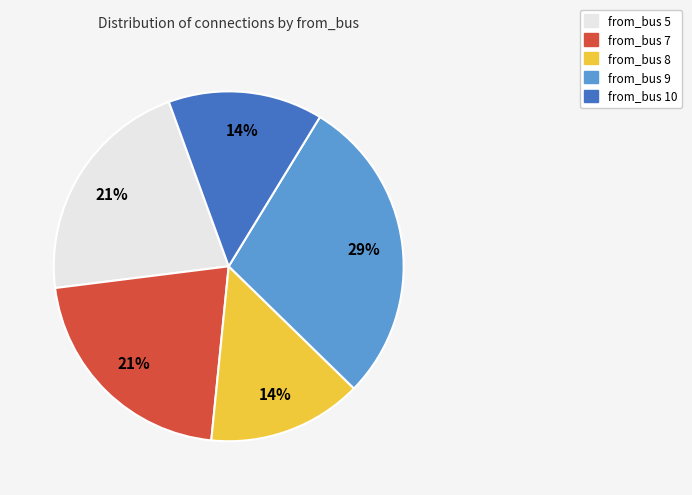

Does any single category account for the majority?

No